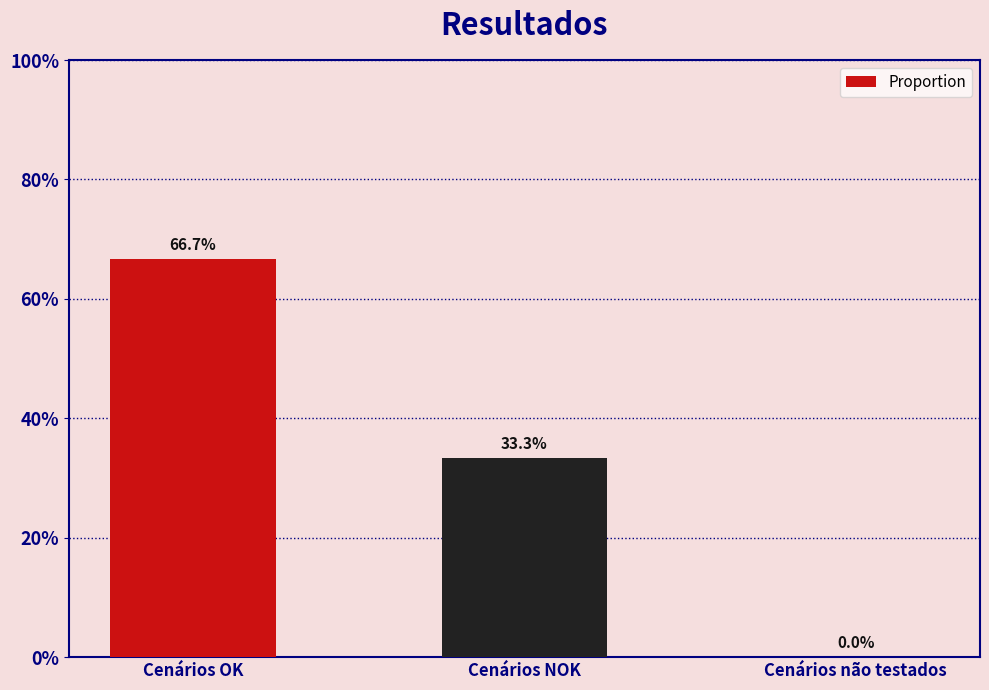

The value at Cenários NOK is 0.3. True or false?

True